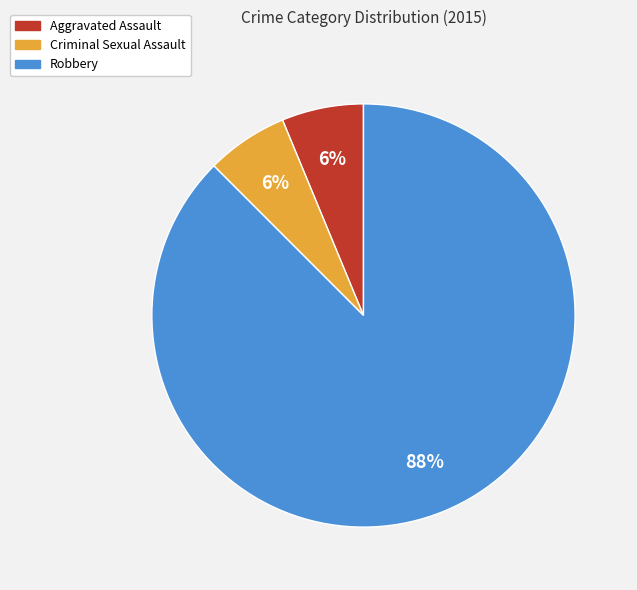

To the nearest percent, what is the combined percentage of Robbery and Aggravated Assault?

94%